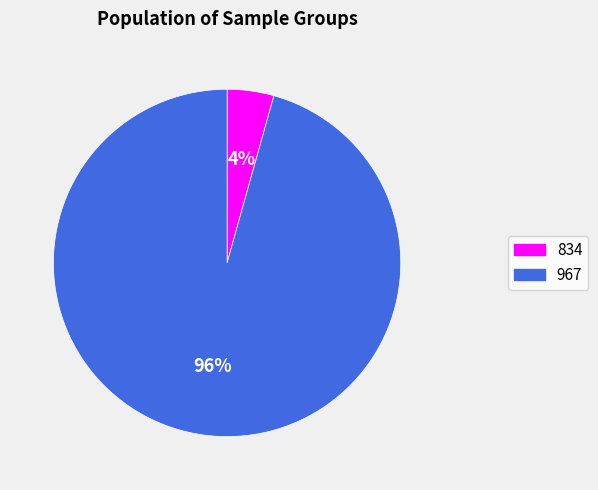

To the nearest percent, what portion does 967 represent?

96%